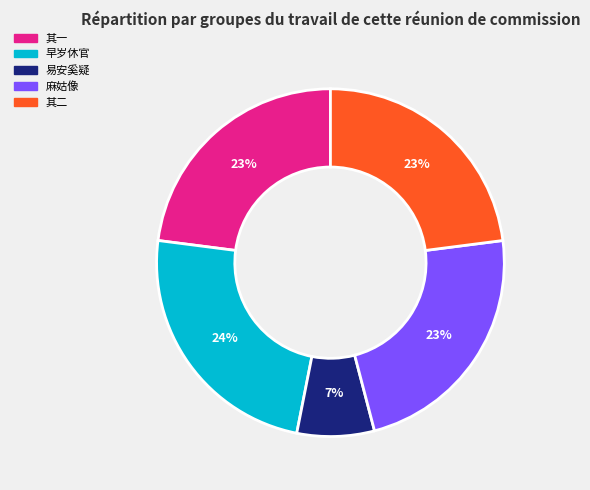

Combined, do 麻姑像 and 其一 account for over 50%?

No